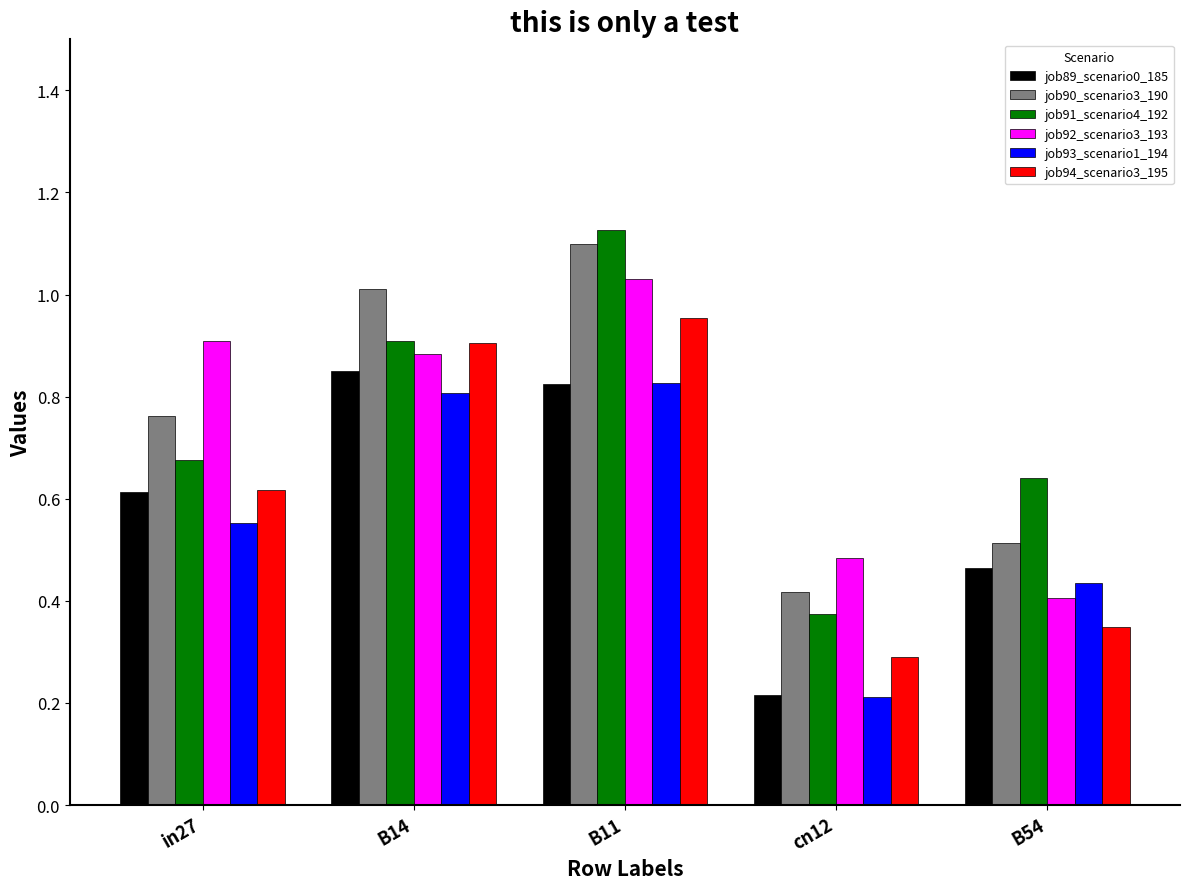

Which label corresponds to the largest value in the chart?

B11